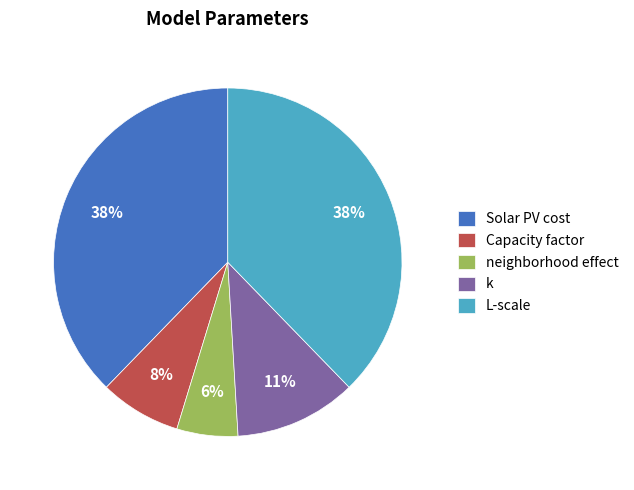

How many slices are in this pie chart?

5